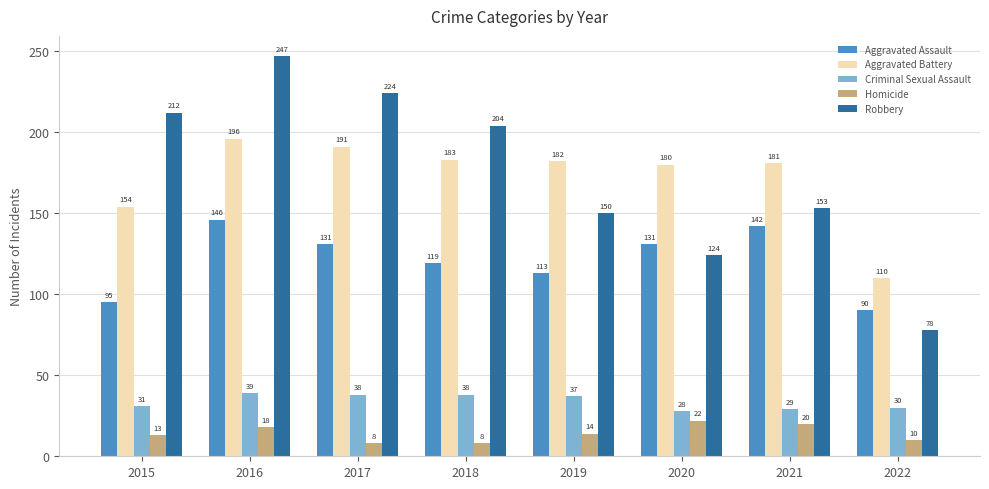

How many values in the Homicide series are below 14?

4